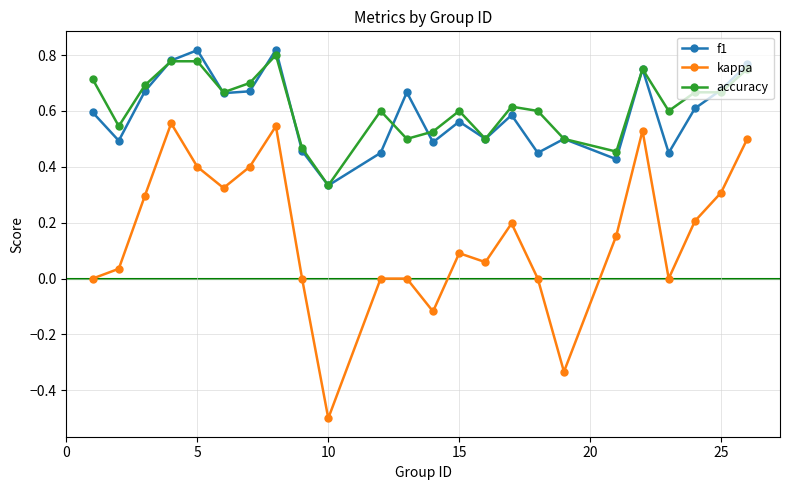

At how many categories does at least one series exceed 0?

24